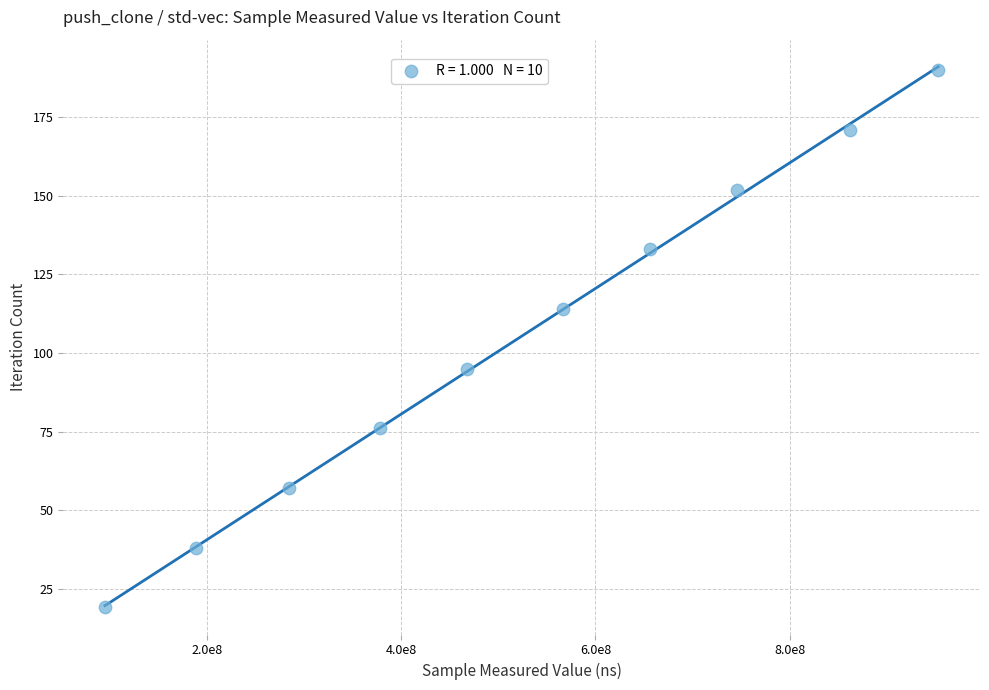

What is the range of Y values (max minus min)?

171